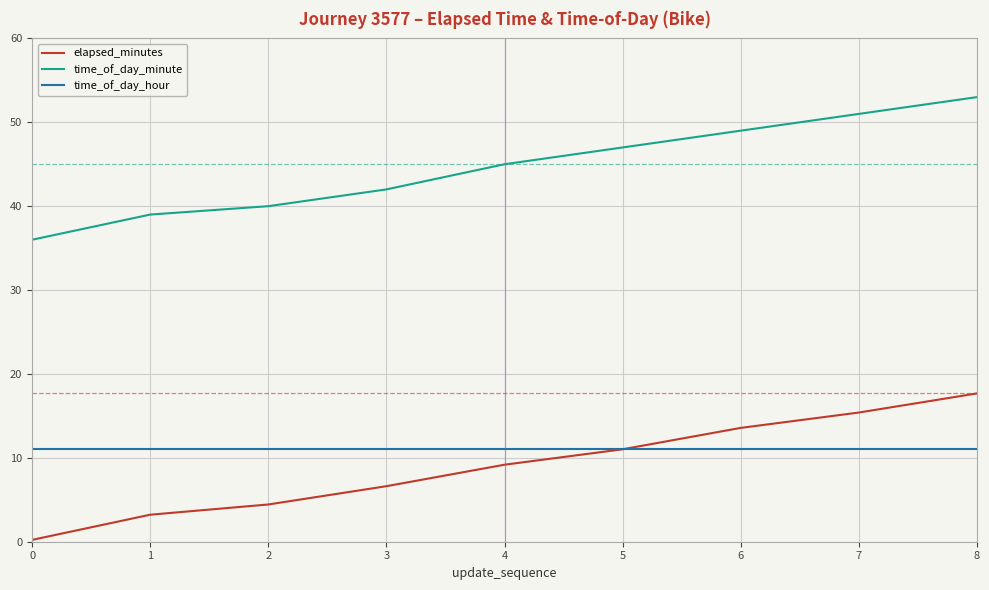

True or false: time_of_day_minute and time_of_day_hour intersect in this chart.

False